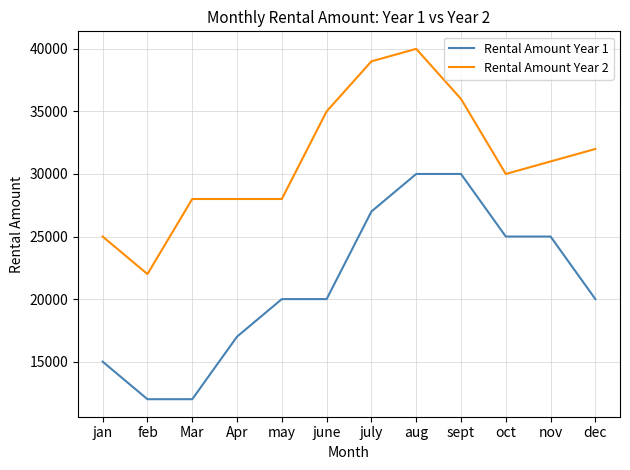

At nov, list the series in order from smallest to largest.

Rental Amount Year 1, Rental Amount Year 2